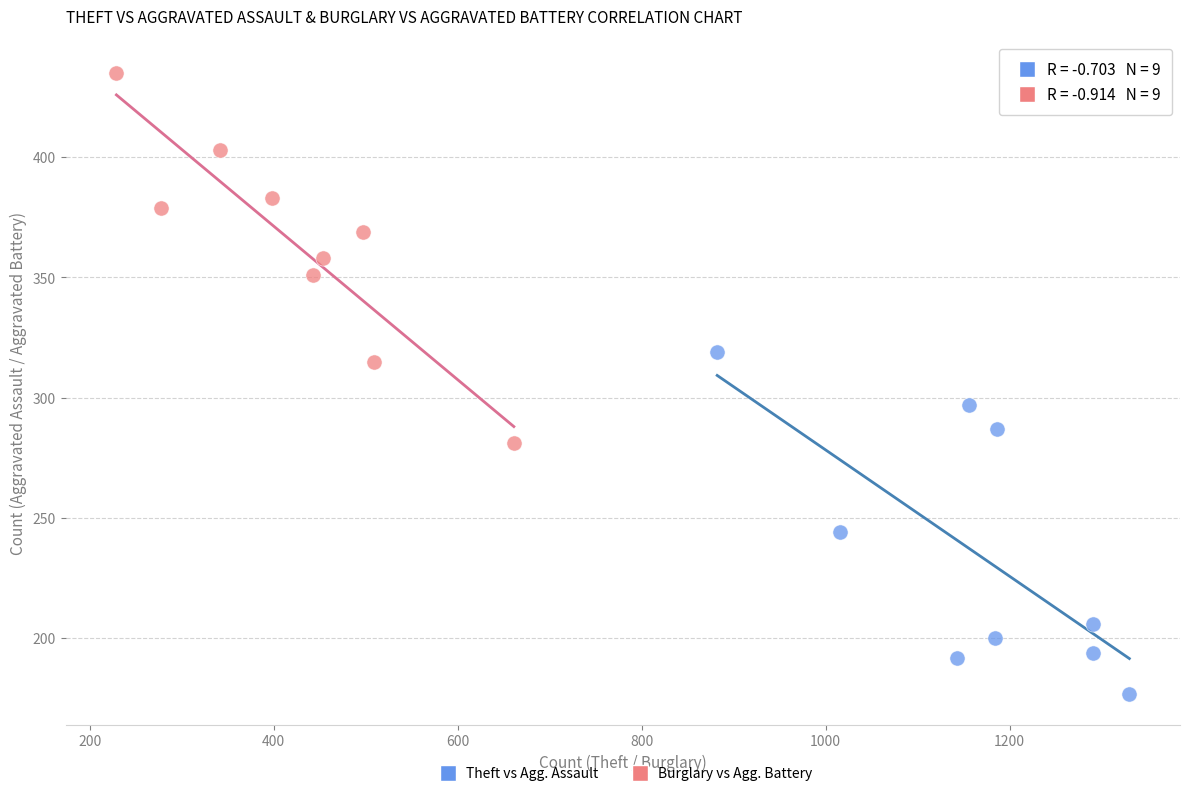

Which series contains the lowest Y value?

Theft vs Agg. Assault